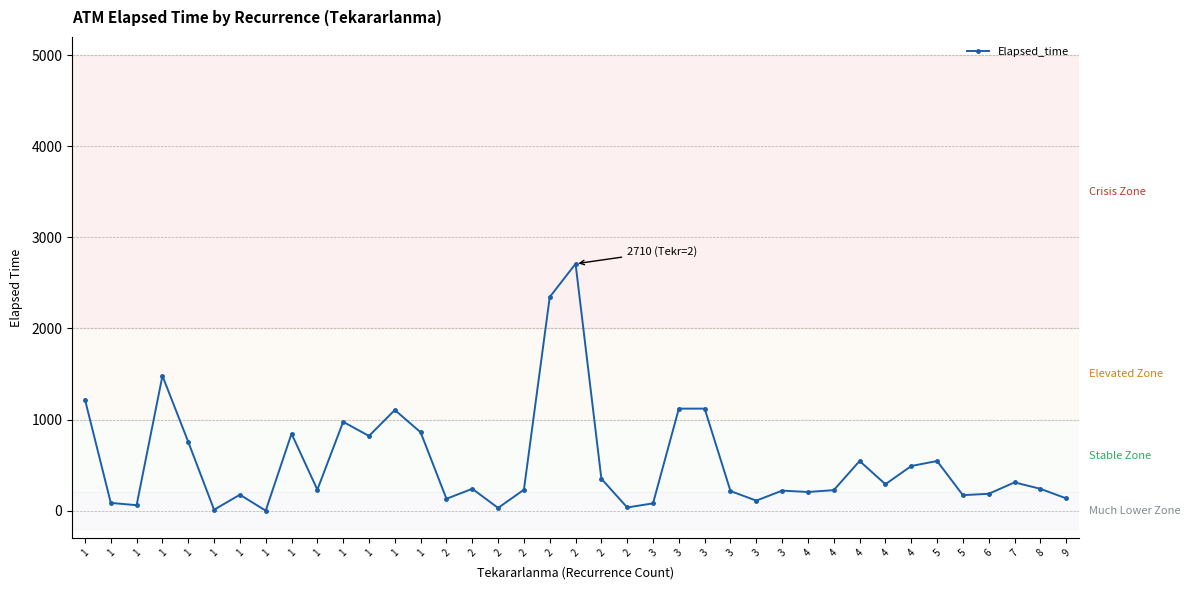

How many data points does each series have?

39